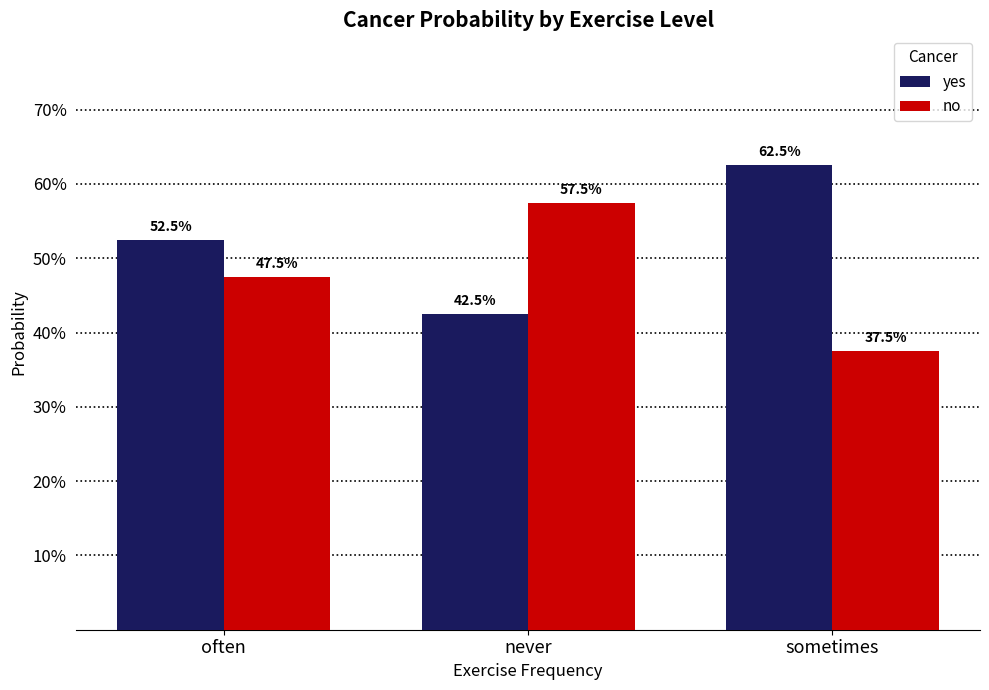

Reading left to right, extract all data points from this chart.

yes: often=0.5	never=0.4	sometimes=0.6
no: often=0.5	never=0.6	sometimes=0.4